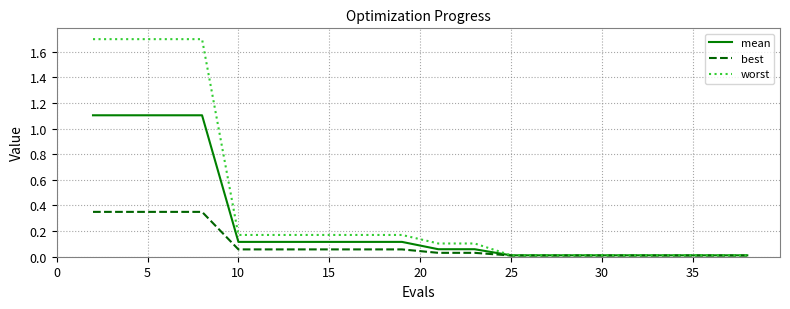

Which series has the largest total across all categories?

worst